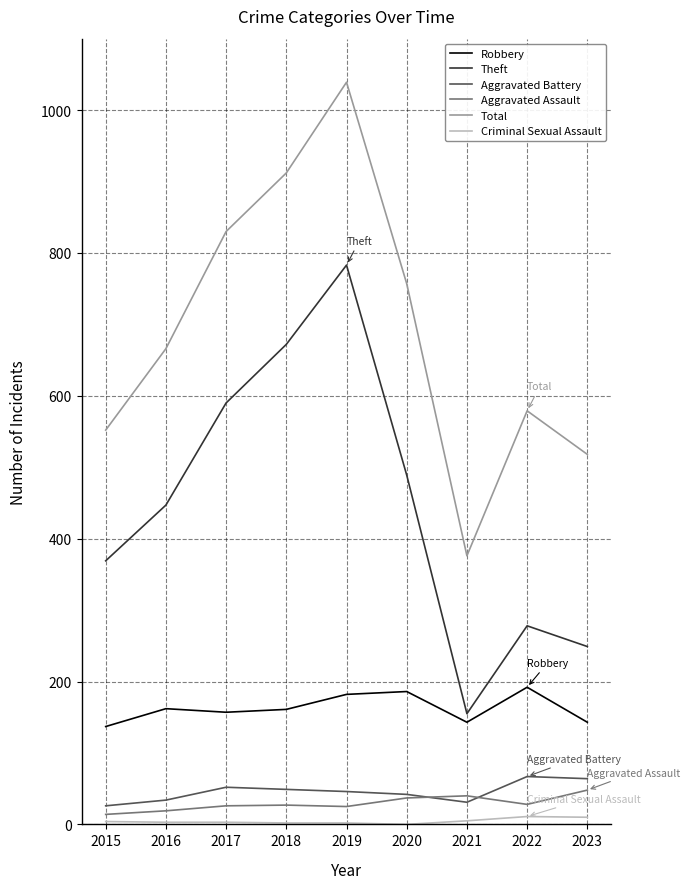

True or false: Aggravated Battery and Criminal Sexual Assault intersect in this chart.

False